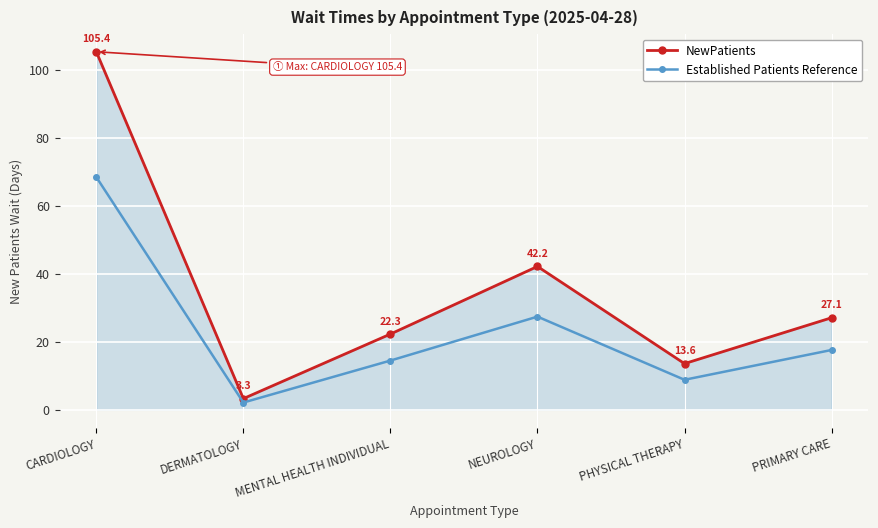

Is it true that Established Patients Reference equals 7.3 at MENTAL HEALTH INDIVIDUAL?

False